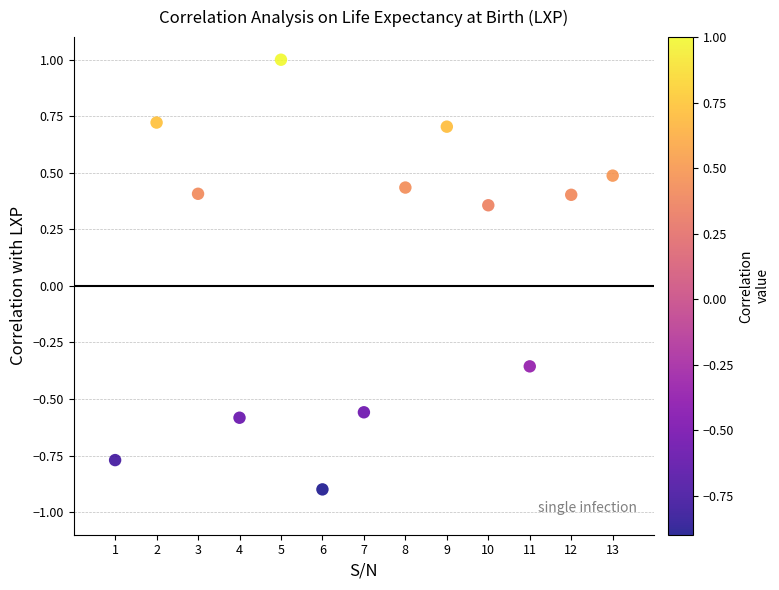

What is the range of Y values (max minus min)?

1.9